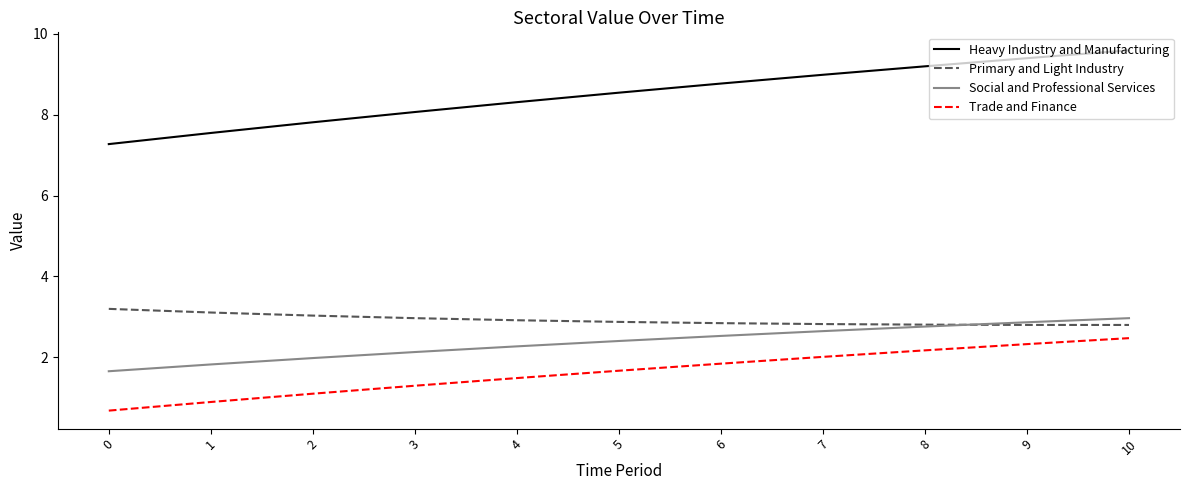

At which category is the sum across all series the highest?

10